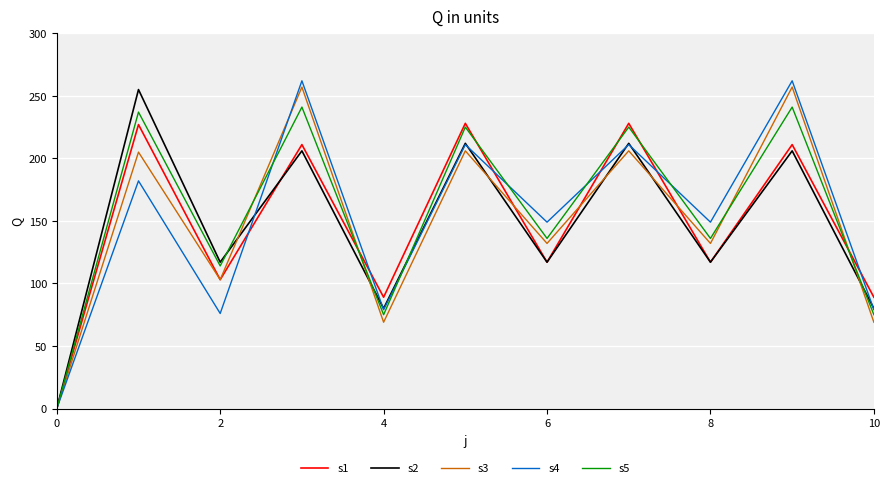

Does the chart have visible grid lines?

Yes